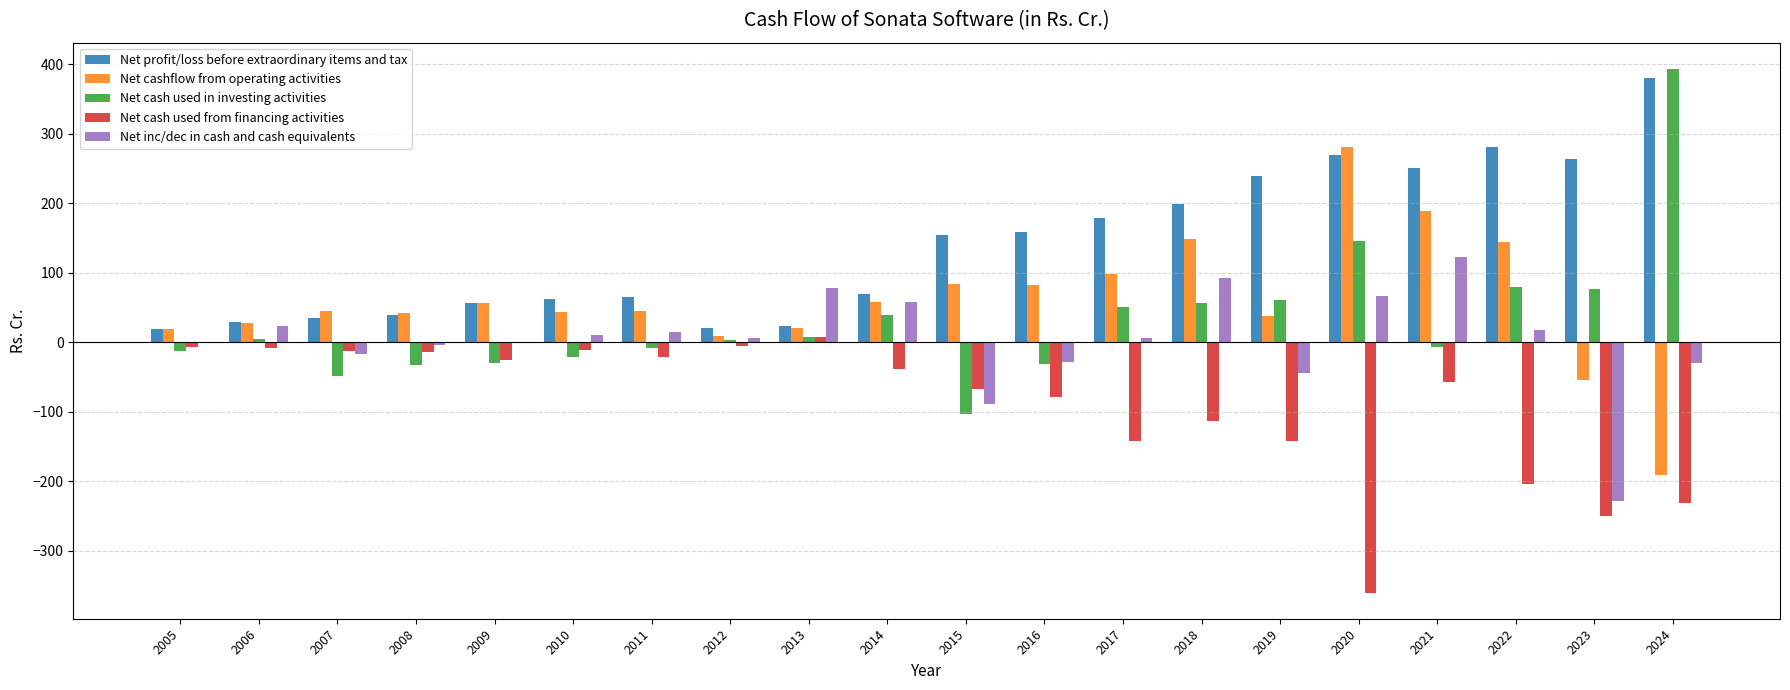

How many series are shown in this chart?

5